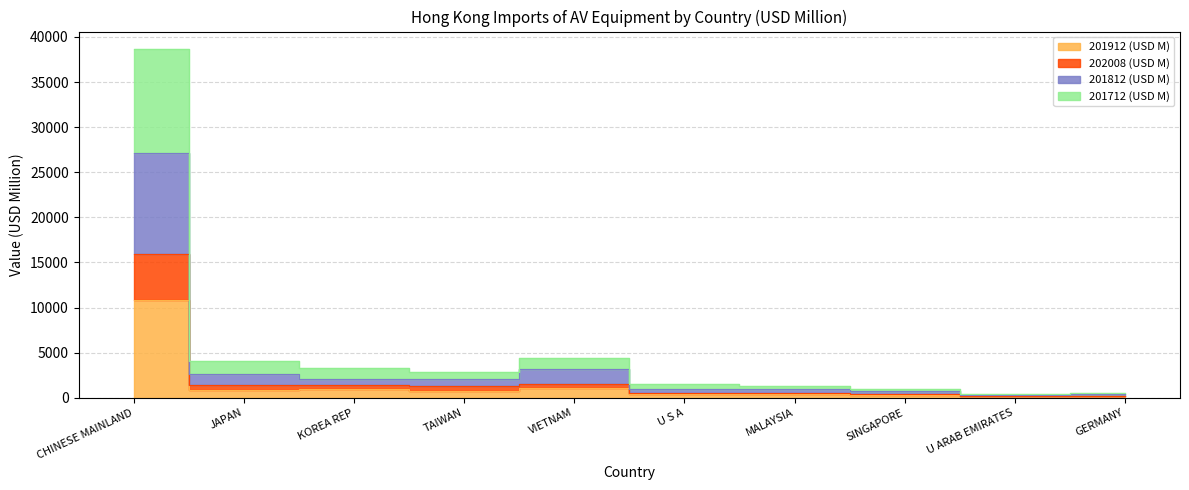

At how many categories does at least one series exceed 5349?

1